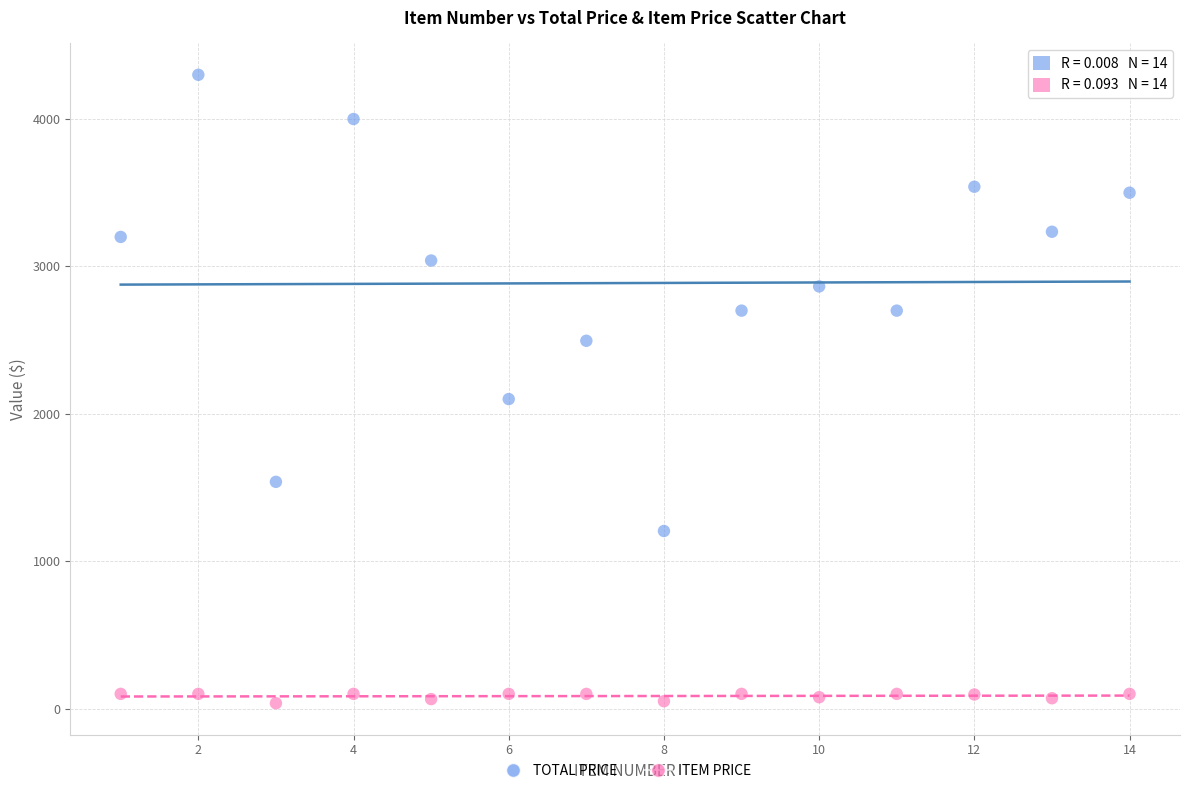

Across all data points, what is the range of X values (max minus min)?

13.0